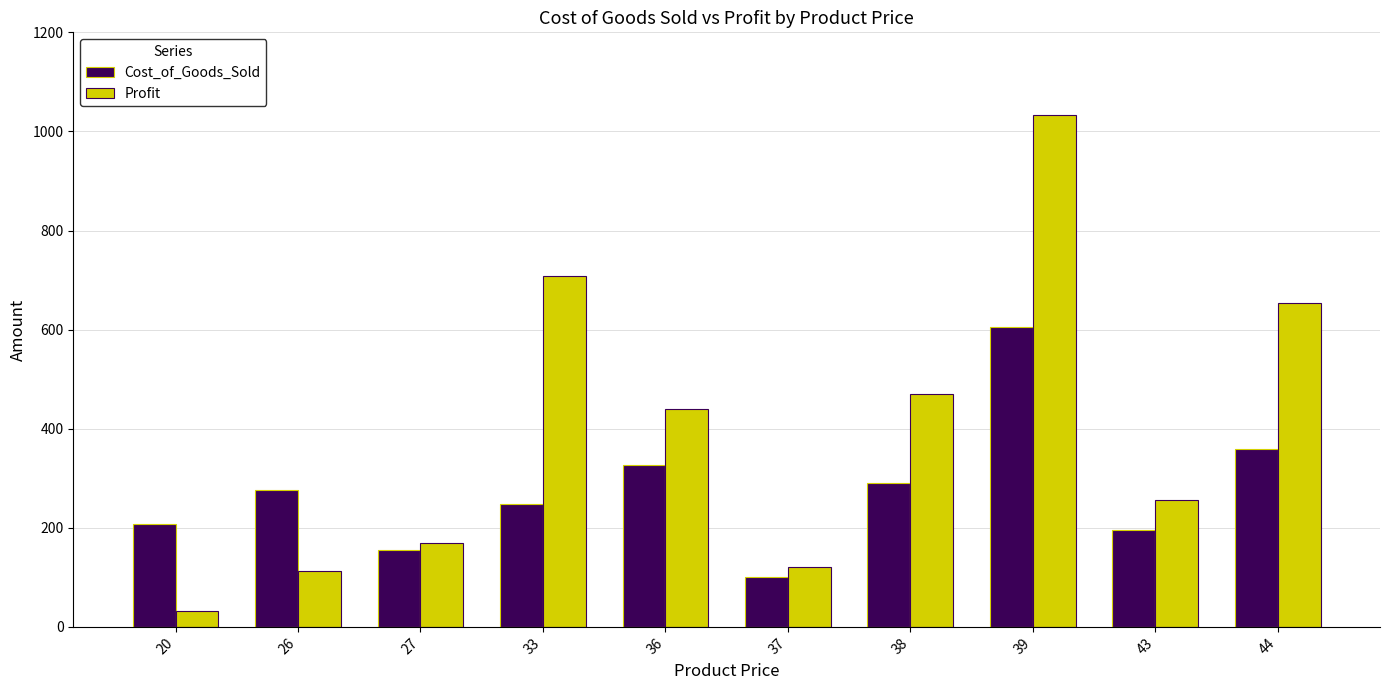

Is the value of Cost_of_Goods_Sold at 44 greater than the value of Profit at 27?

Yes